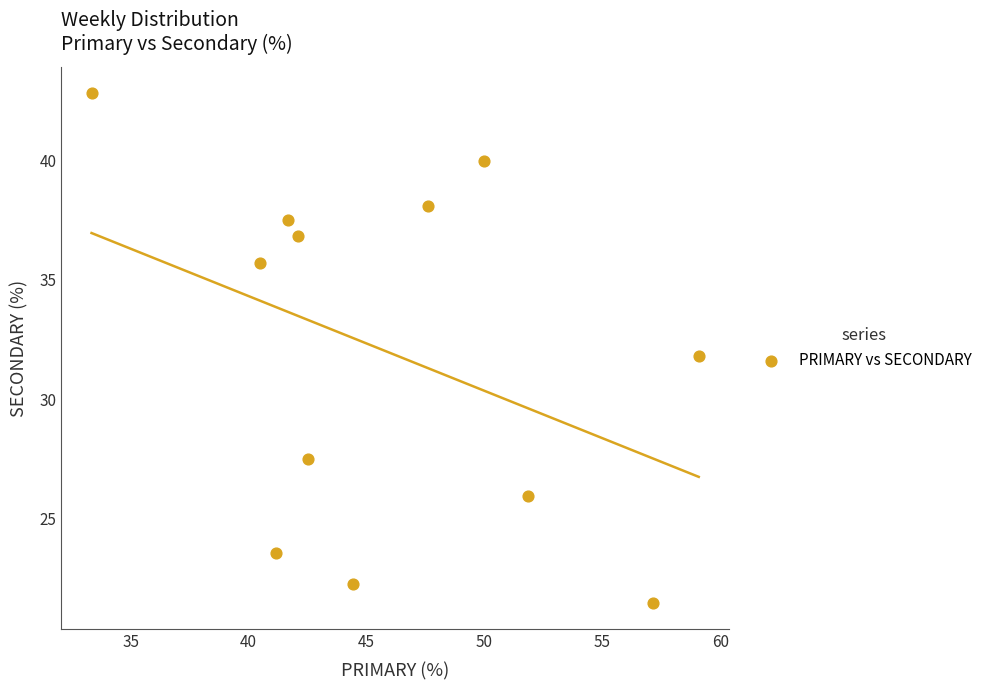

What is the range of Y values (max minus min)?

21.4